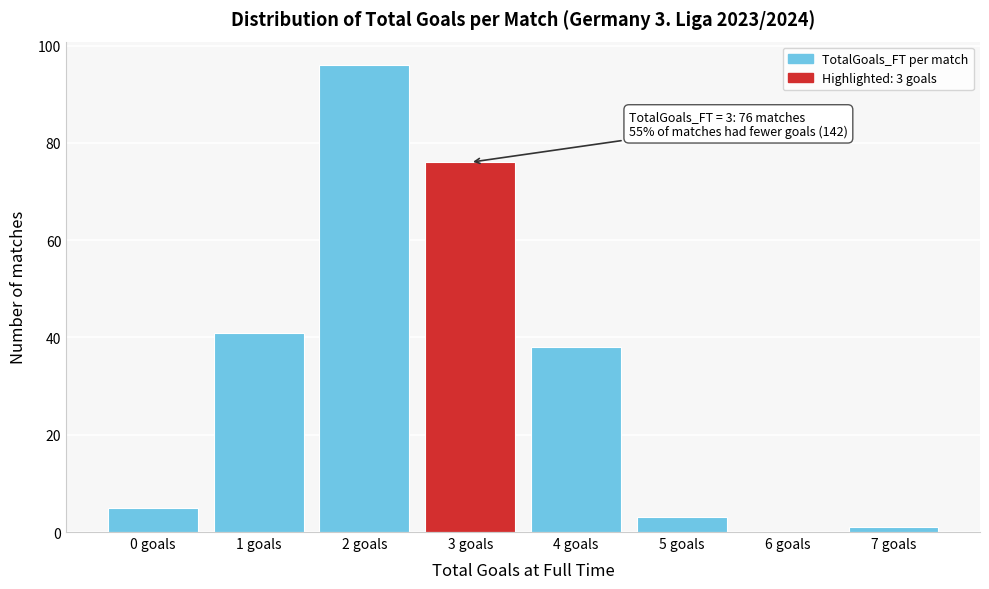

Reading left to right, list all the values displayed in this chart.

0 goals=5	1 goals=41	2 goals=96	3 goals=76	4 goals=38	5 goals=3	6 goals=0	7 goals=1